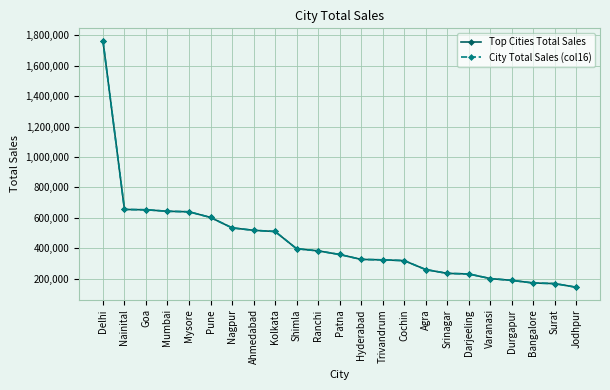

How many lines are shown in the chart?

2